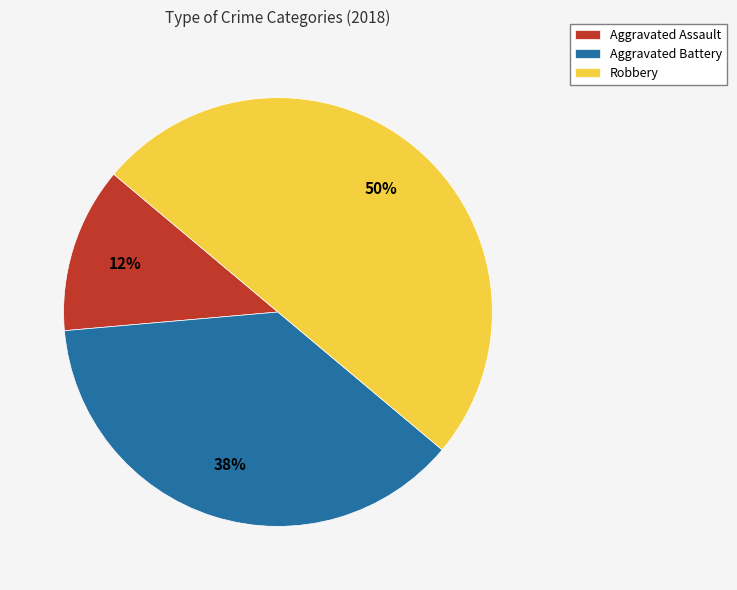

How many slices are in this pie chart?

3